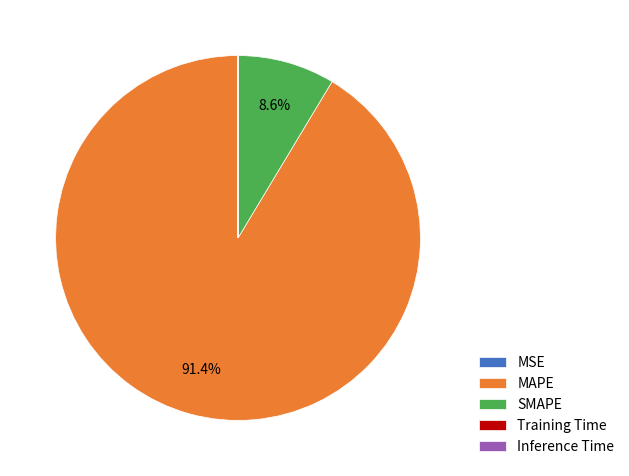

The MAPE slice represents 99% of the pie. True or false?

False